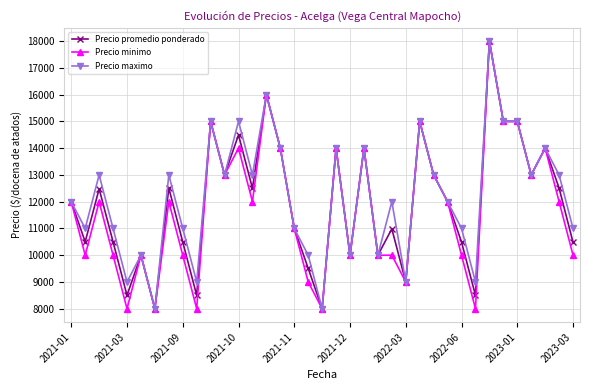

What is the smallest value displayed?

8000